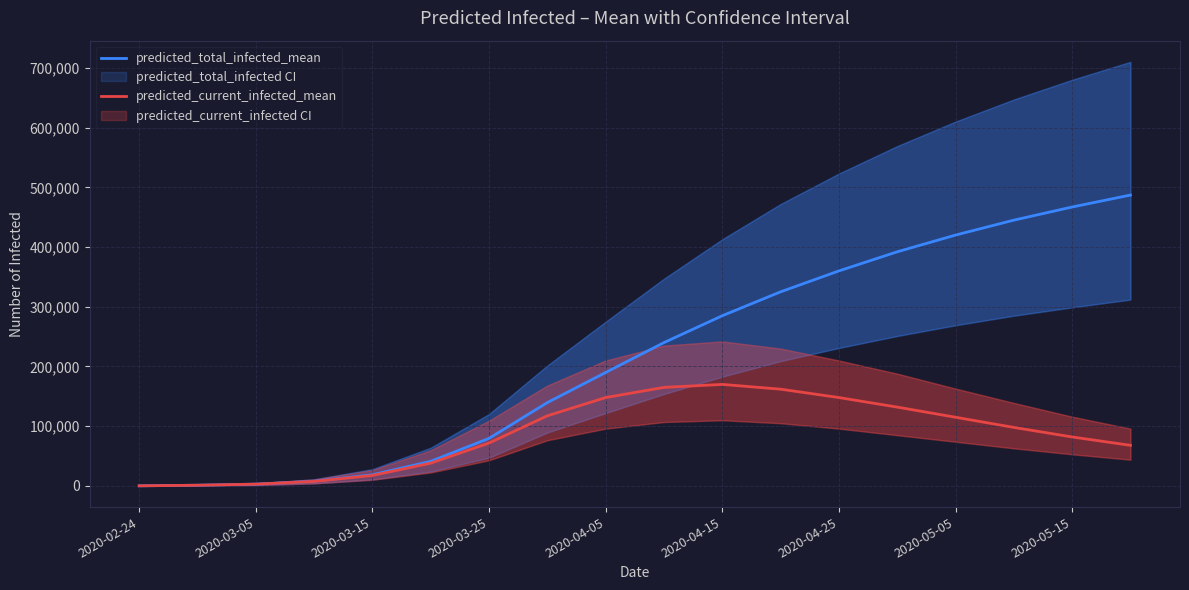

Rank the series by their average value, from lowest to highest.

predicted_current_infected_mean, predicted_total_infected_mean